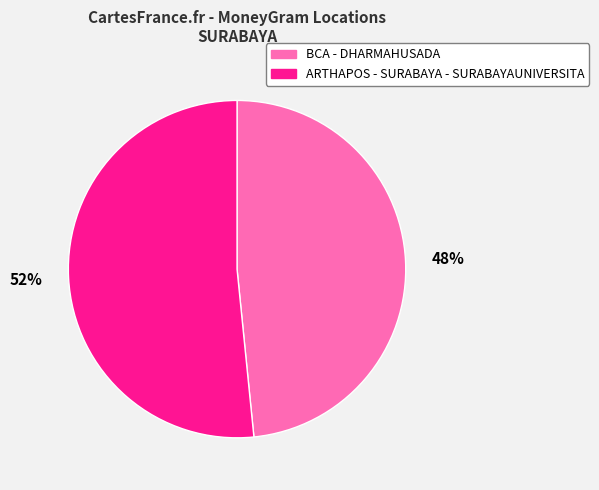

To the nearest percent, what percentage of the pie is ARTHAPOS - SURABAYA - SURABAYAUNIVERSITA?

52%